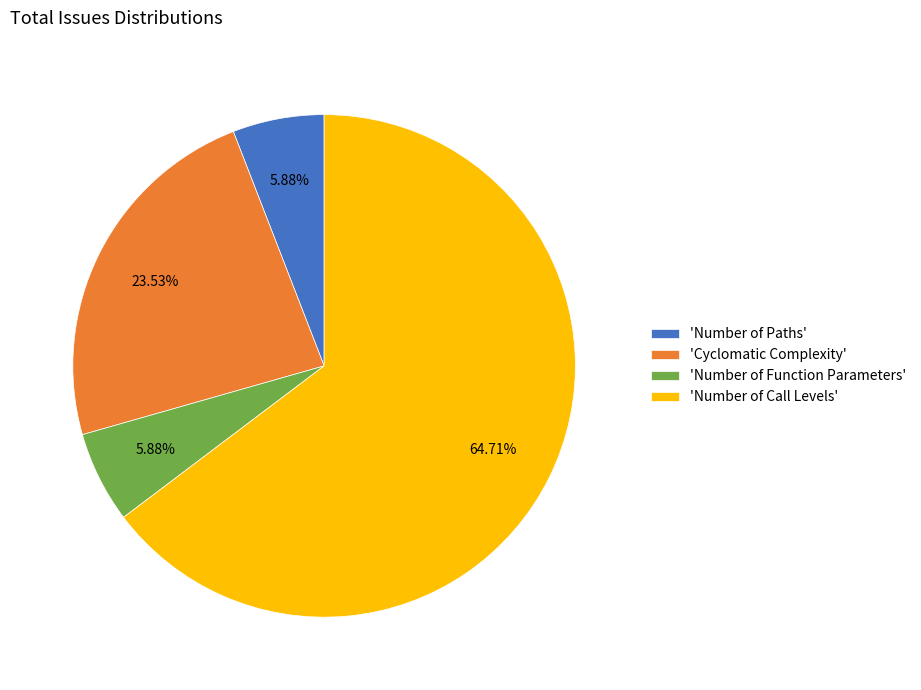

Between 'Number of Call Levels' and 'Cyclomatic Complexity', which is larger?

'Number of Call Levels'